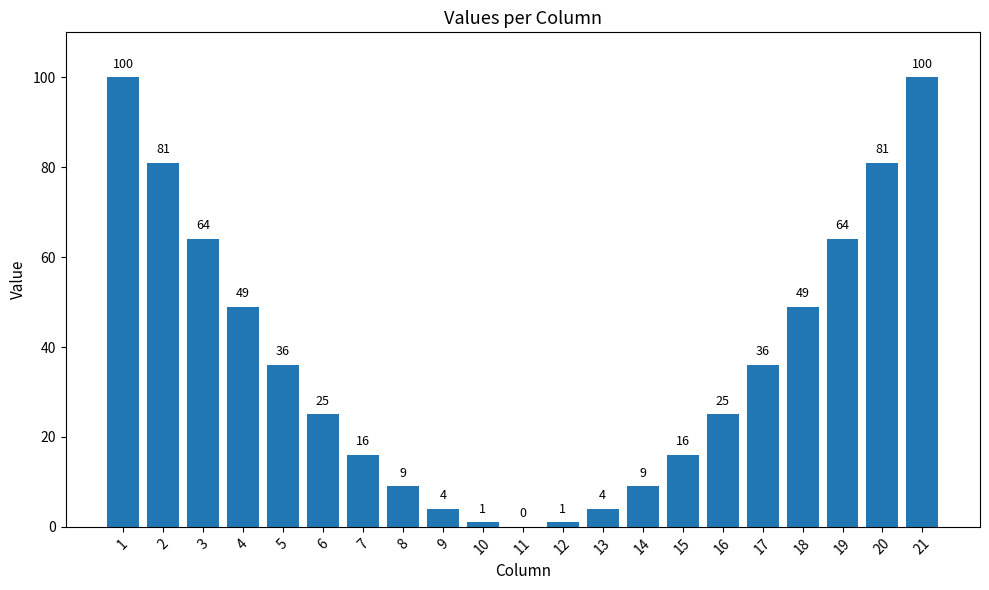

Reading left to right, list all the values displayed in this chart.

1=100	2=81	3=64	4=49	5=36	6=25	7=16	8=9	9=4	10=1	11=0	12=1	13=4	14=9	15=16	16=25	17=36	18=49	19=64	20=81	21=100